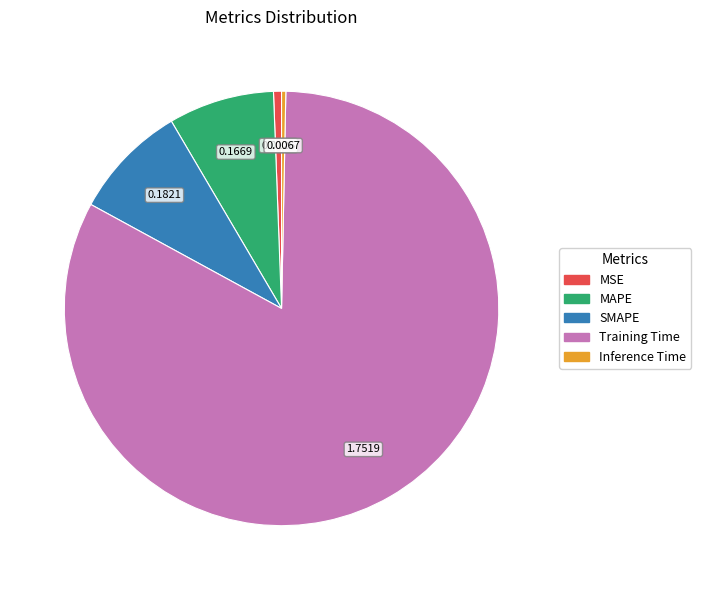

What is the largest slice in the pie chart?

Training Time